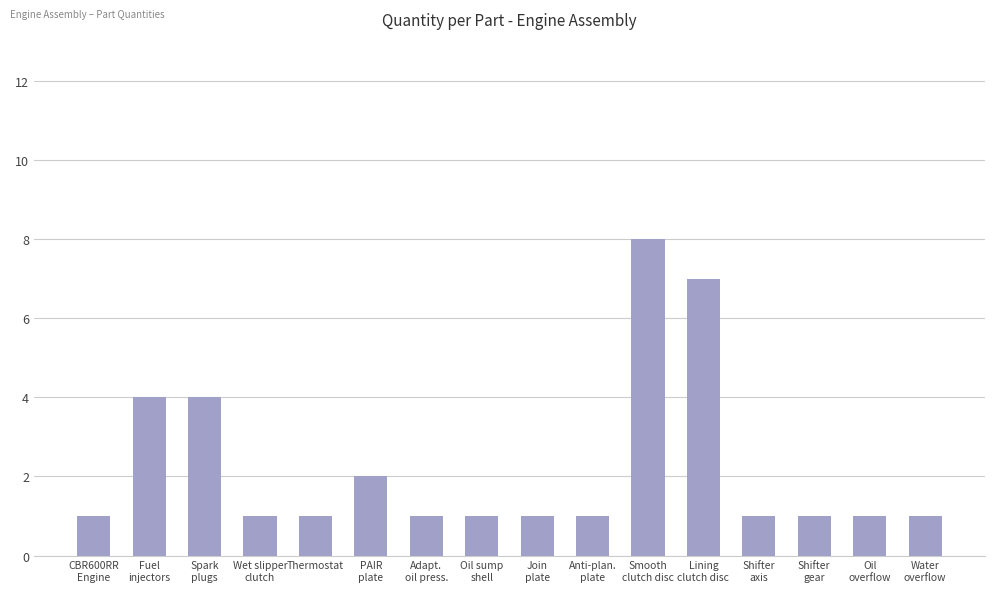

What is the minimum value shown in the chart?

1